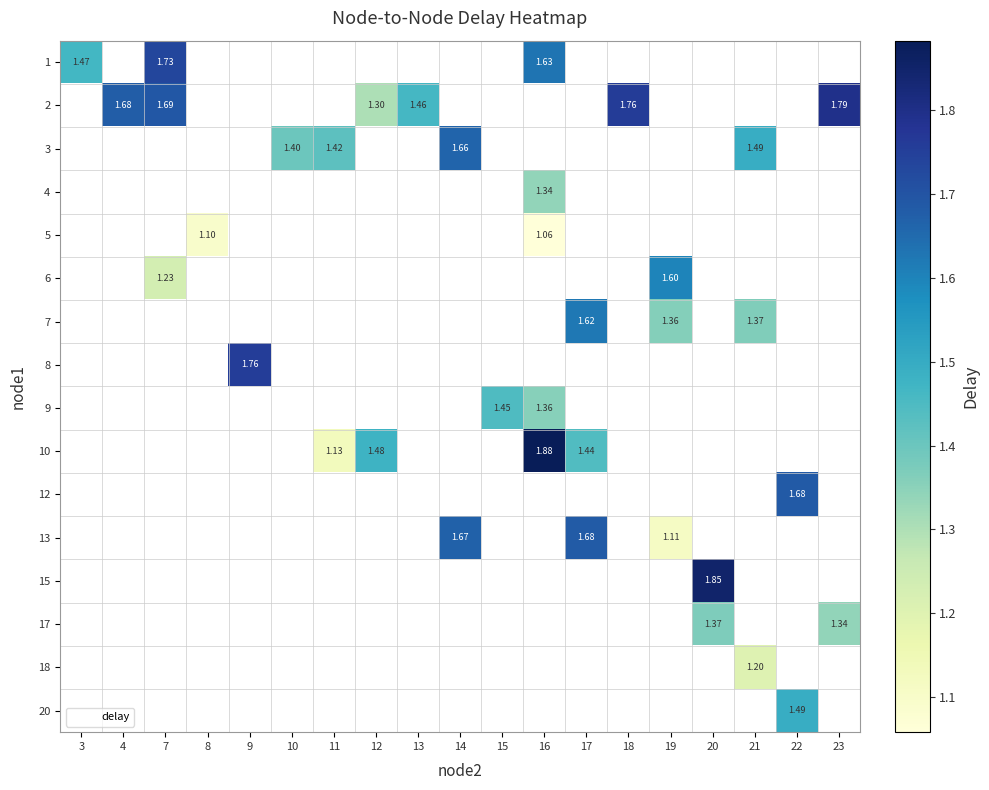

At which label does row_11 first exceed 1?

14